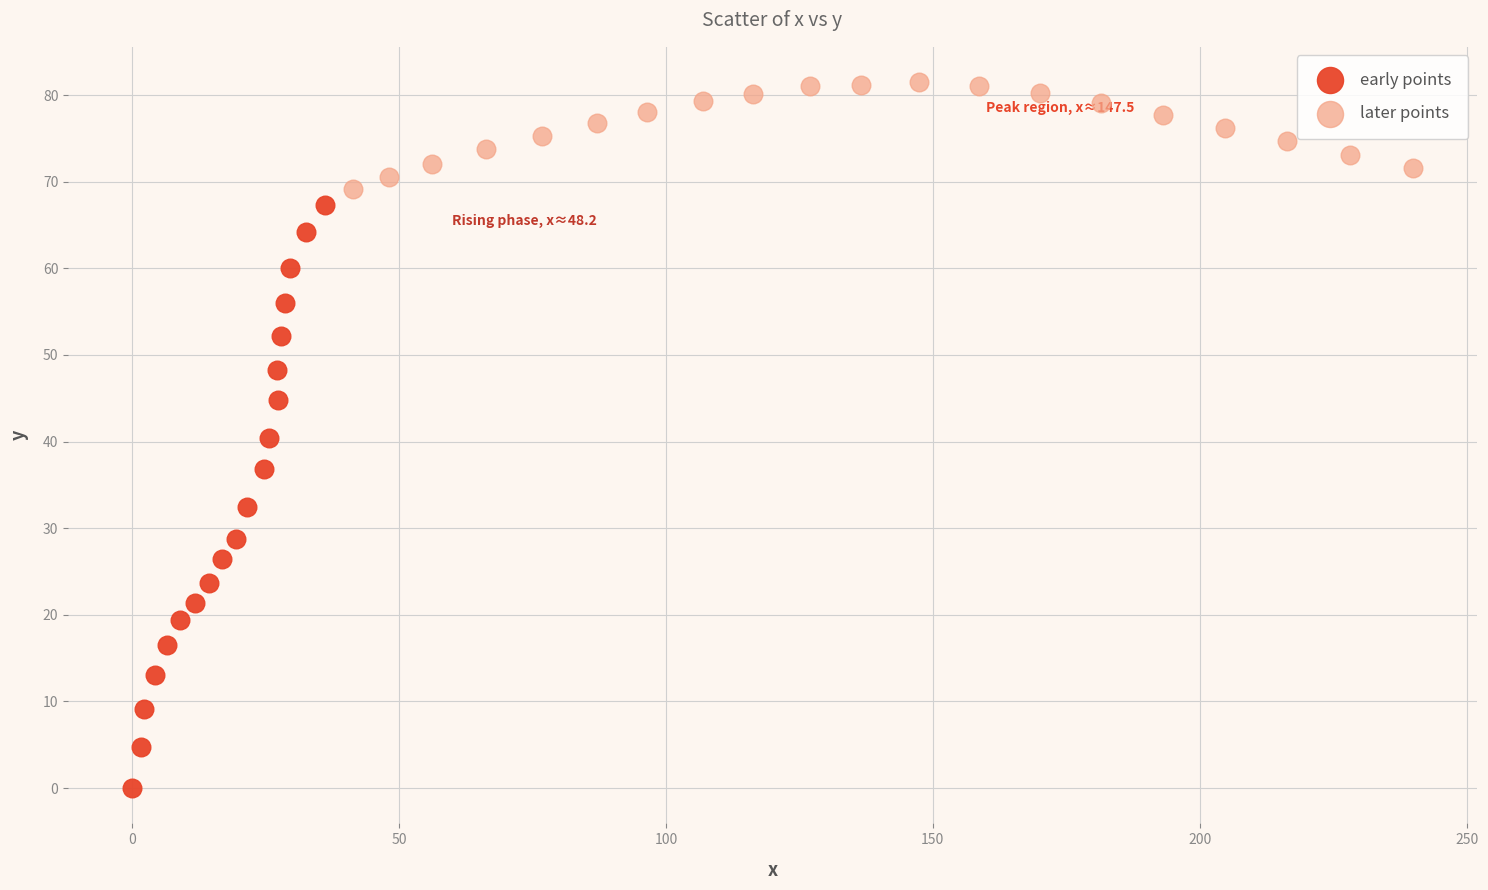

Which series contains the lowest Y value?

early points